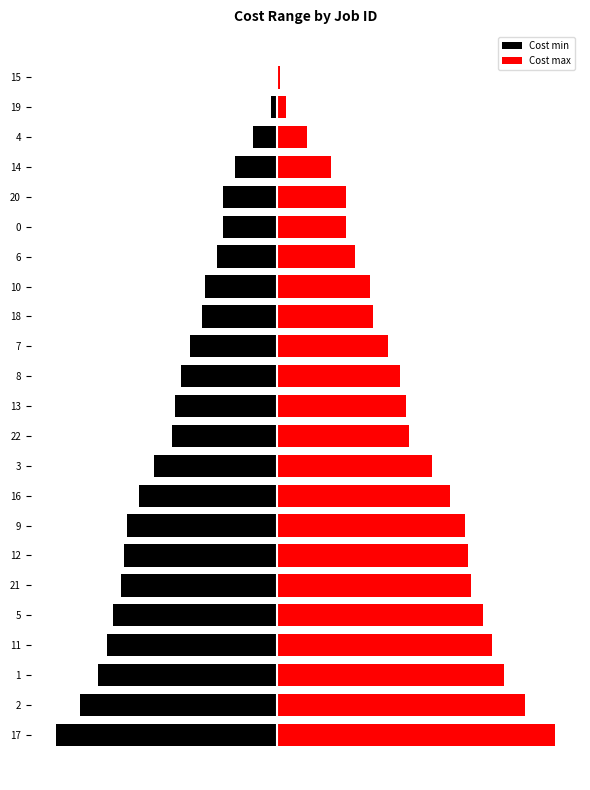

The value of Cost min at 4 is -4. True or false?

False